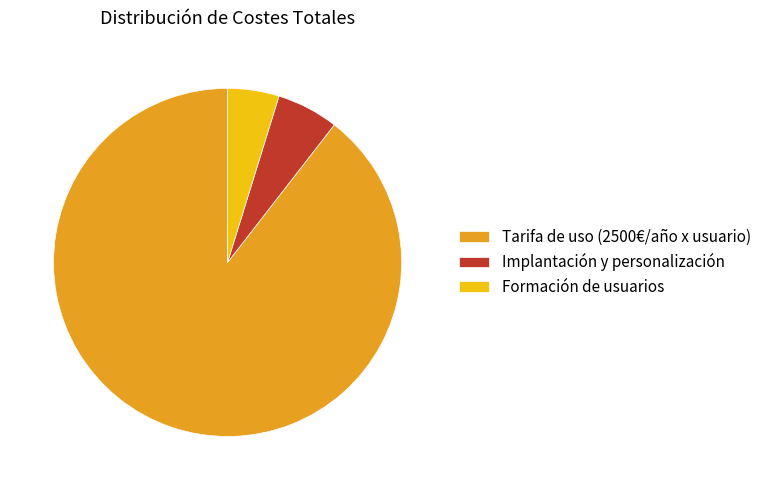

Which slice is the largest?

Tarifa de uso (2500€/año x usuario)